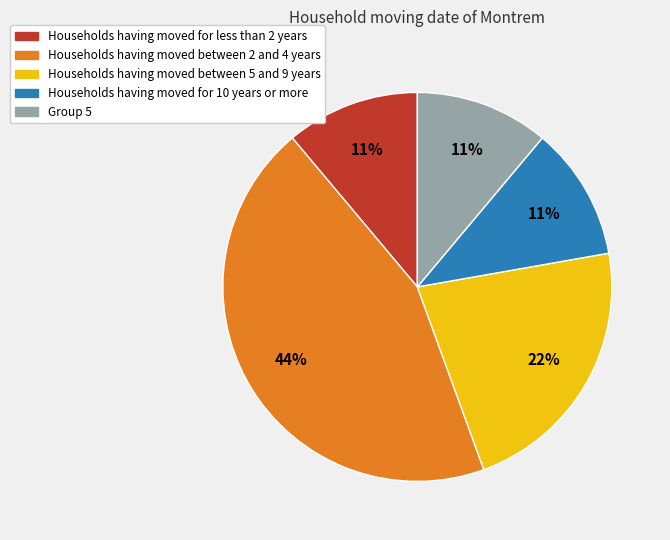

How many segments does this pie chart have?

5